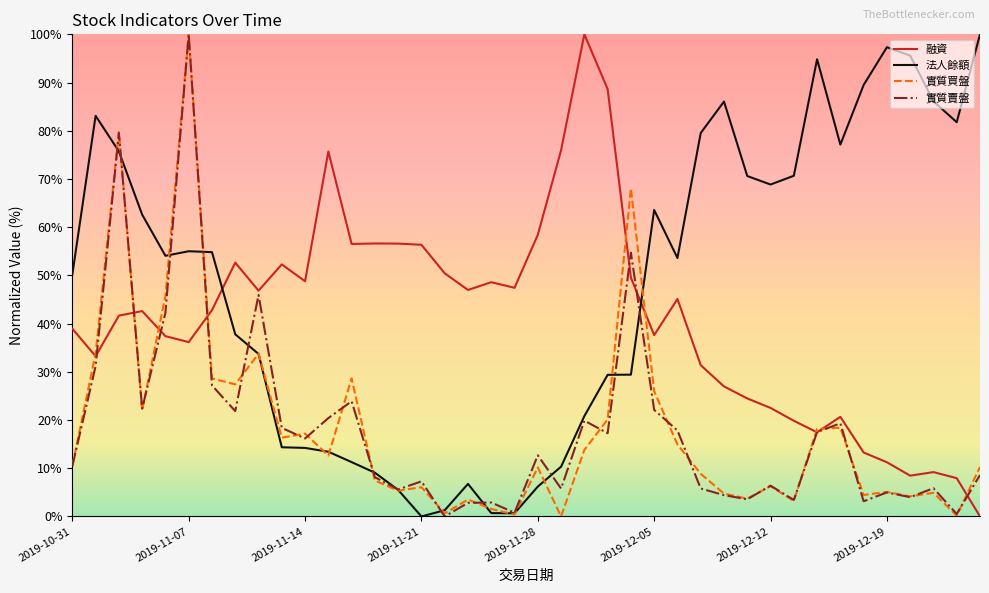

Which series has the largest total across all categories?

法人餘額